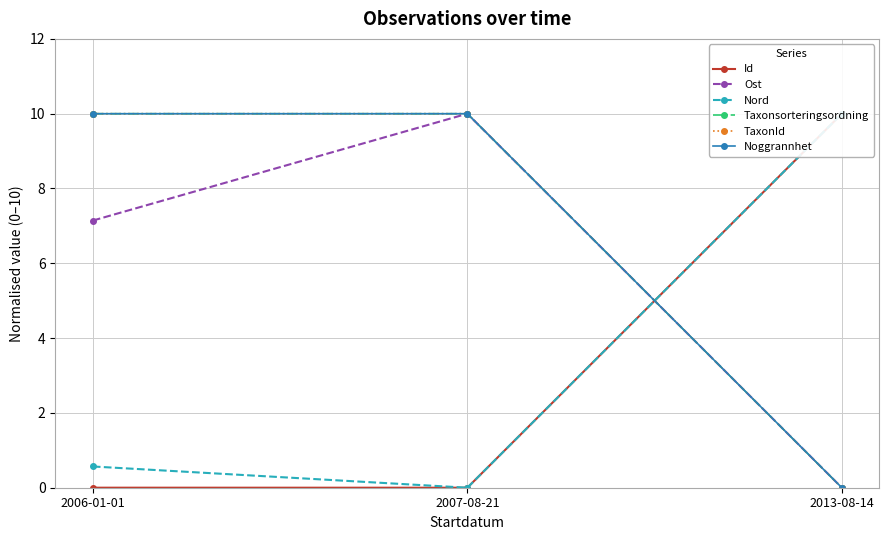

At which label does TaxonId reach its minimum?

2013-08-14